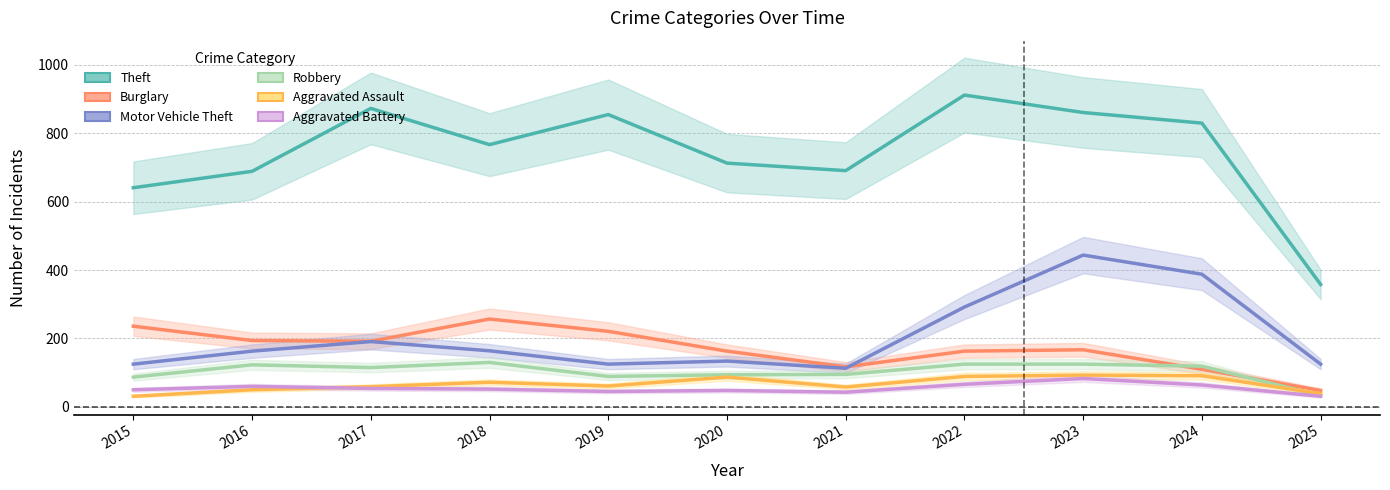

What is the value of the Theft point at the 3rd from the left?

873